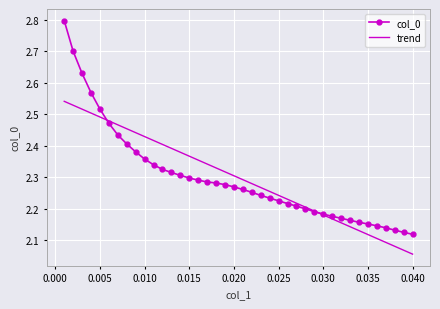

Rank the series by their maximum value, from highest to lowest.

col_0, trend